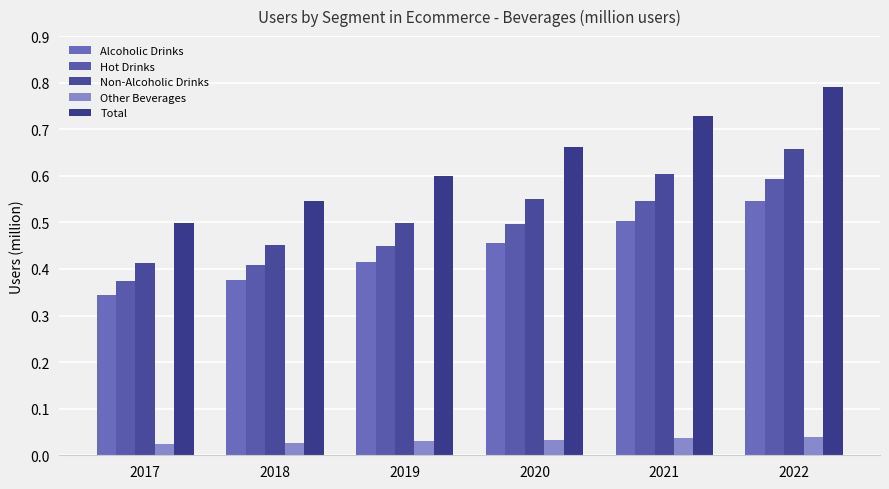

The Hot Drinks series shows 0.6 at 2022. True or false?

True